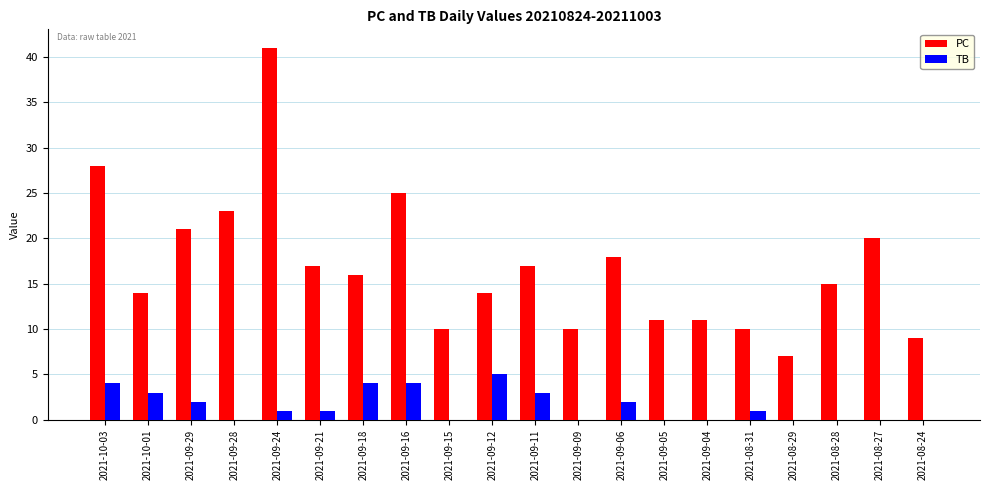

Count the number of data series in this chart.

2